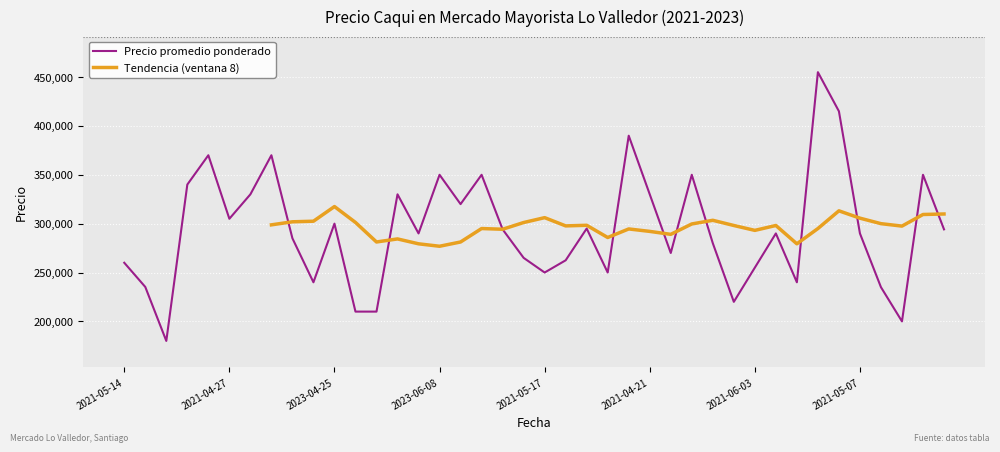

What is the highest value of the Precio promedio ponderado series?

455000